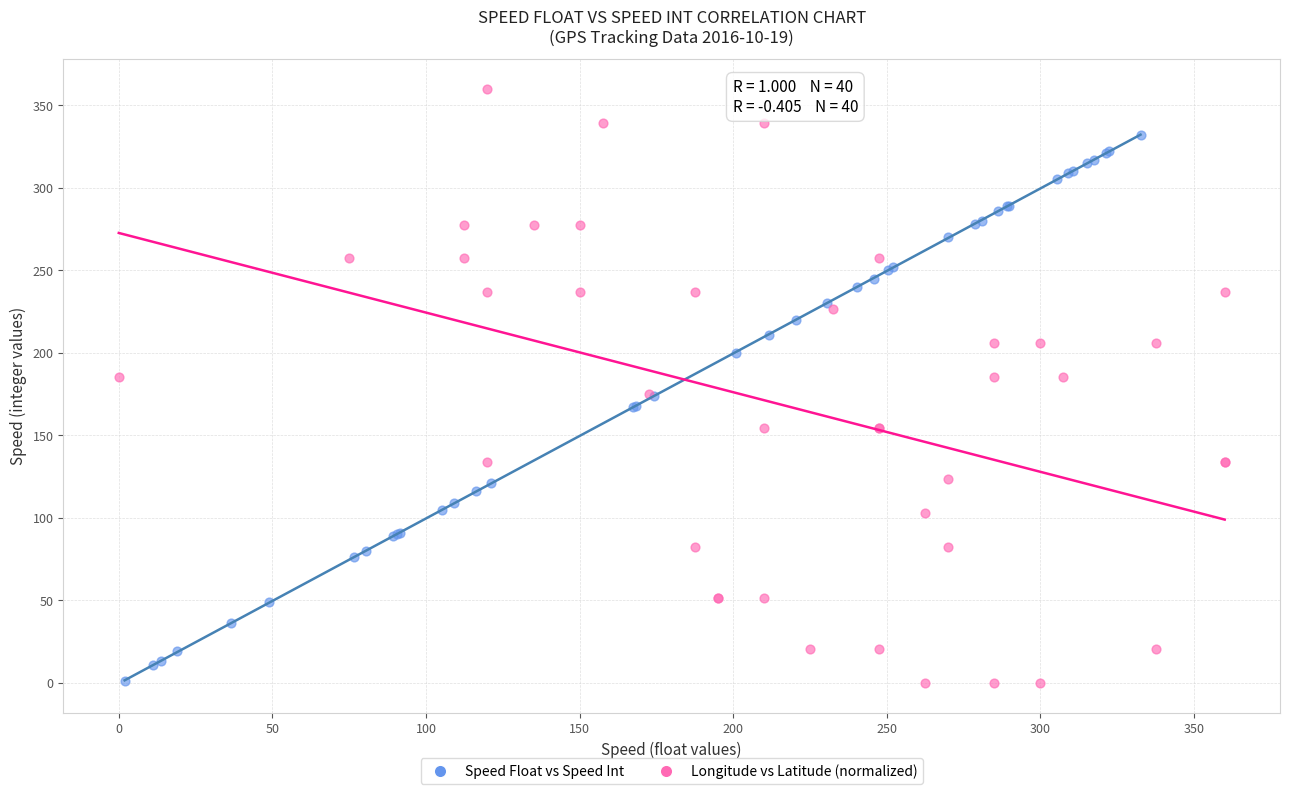

Which series has the widest spread of Y values?

Longitude vs Latitude (normalized)